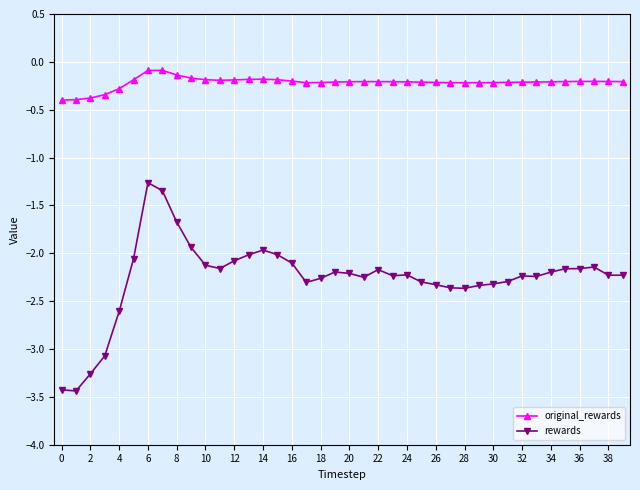

Which series has the widest spread of values?

rewards